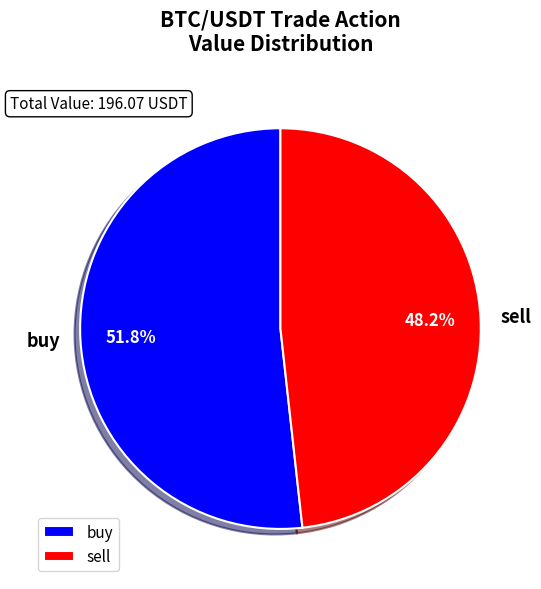

What percentage is NOT represented by sell?

51.8%